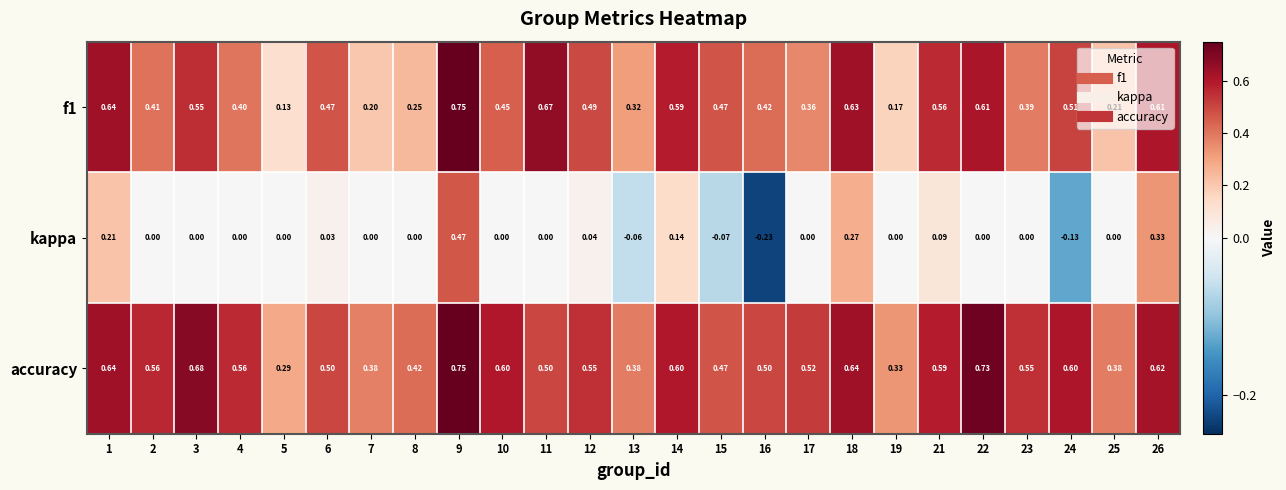

Which series has the widest spread of values?

kappa